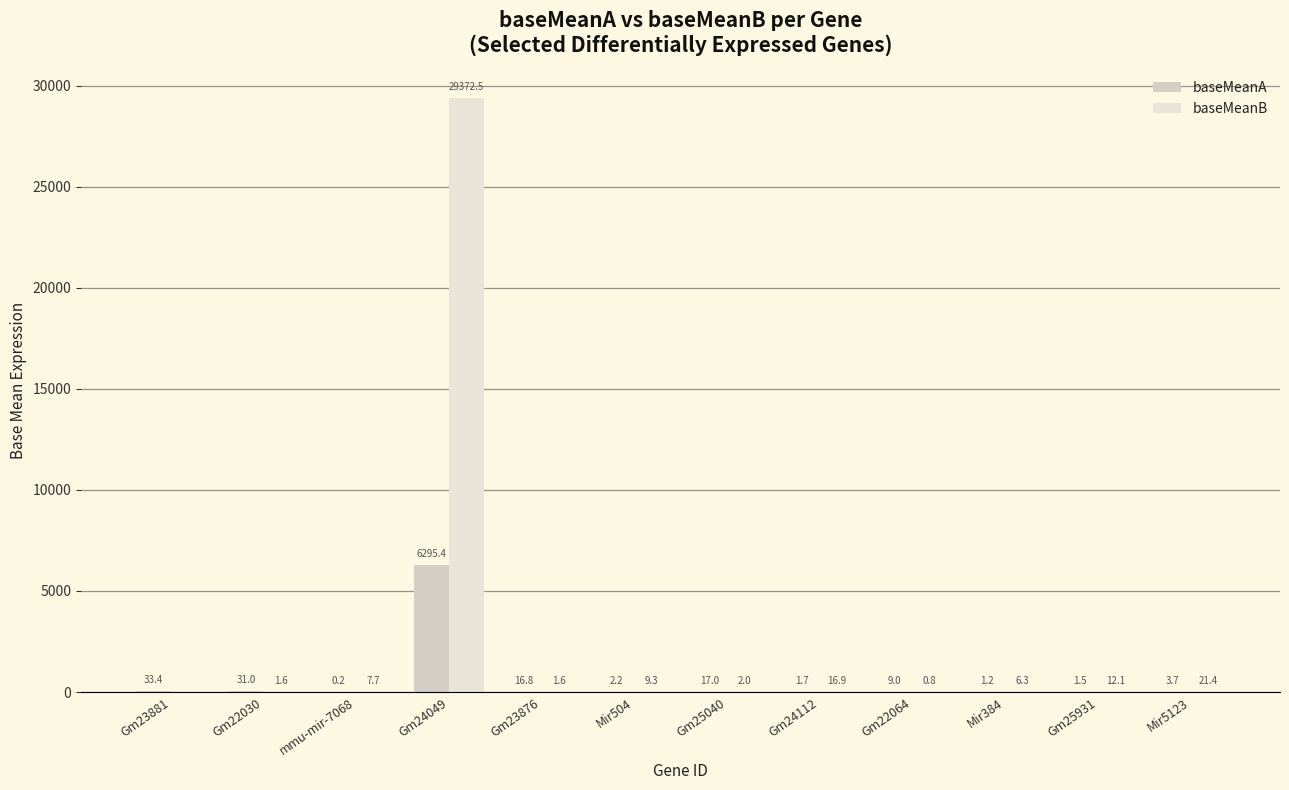

Reading left to right, extract all data points from this chart.

baseMeanA: Gm23881=33.4	Gm22030=31.0	mmu-mir-7068=0.2	Gm24049=6295.4	Gm23876=16.8	Mir504=2.2	Gm25040=17.0	Gm24112=1.7	Gm22064=9.0	Mir384=1.2	Gm25931=1.5	Mir5123=3.7
baseMeanB: Gm23881=0.0	Gm22030=1.6	mmu-mir-7068=7.7	Gm24049=29372.5	Gm23876=1.6	Mir504=9.3	Gm25040=2.0	Gm24112=16.9	Gm22064=0.8	Mir384=6.3	Gm25931=12.1	Mir5123=21.4